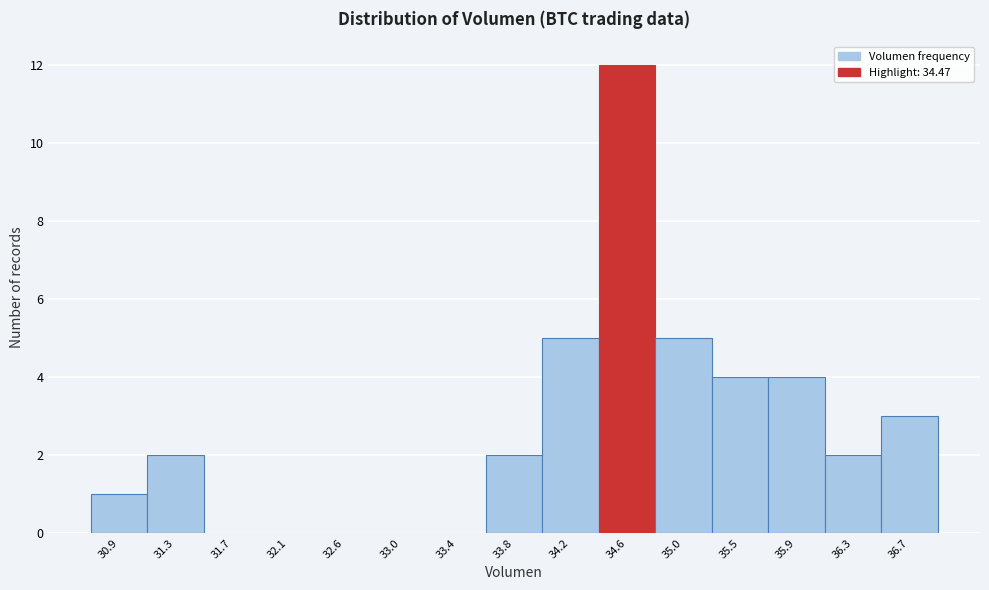

Reading left to right, transcribe this chart: for each bar, give the range it covers on the x-axis and its height. Neither the bar edges nor the heights are printed on the chart, so give them approximately, as read against the axes.

30.70 to 31.10: 1
31.10 to 31.50: 2
31.50 to 31.95: 0
31.95 to 32.35: 0
32.35 to 32.75: 0
32.75 to 33.15: 0
33.15 to 33.60: 0
33.60 to 34.00: 2
34.00 to 34.40: 5
34.40 to 34.85: 12
34.85 to 35.25: 5
35.25 to 35.65: 4
35.65 to 36.05: 4
36.05 to 36.50: 2
36.50 to 36.90: 3